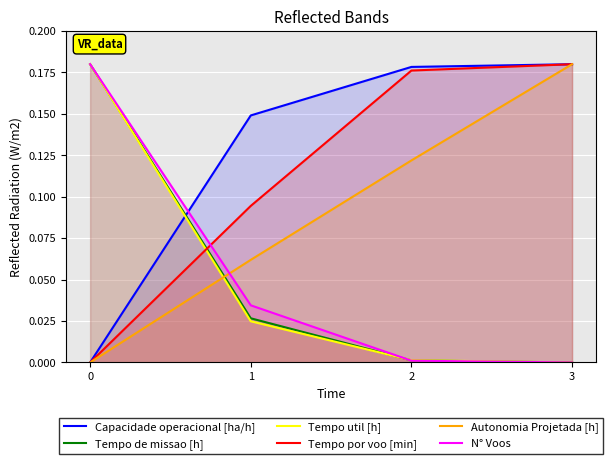

What is the spread (max minus min) of values at 0?

0.2